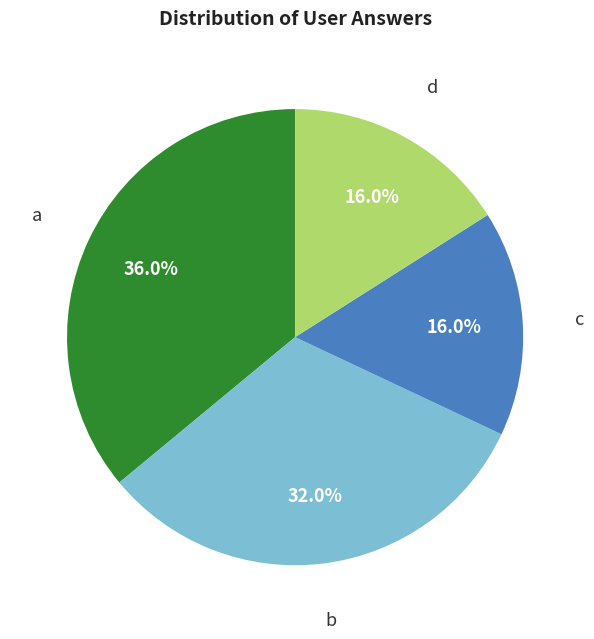

Is there a majority slice in this chart?

No